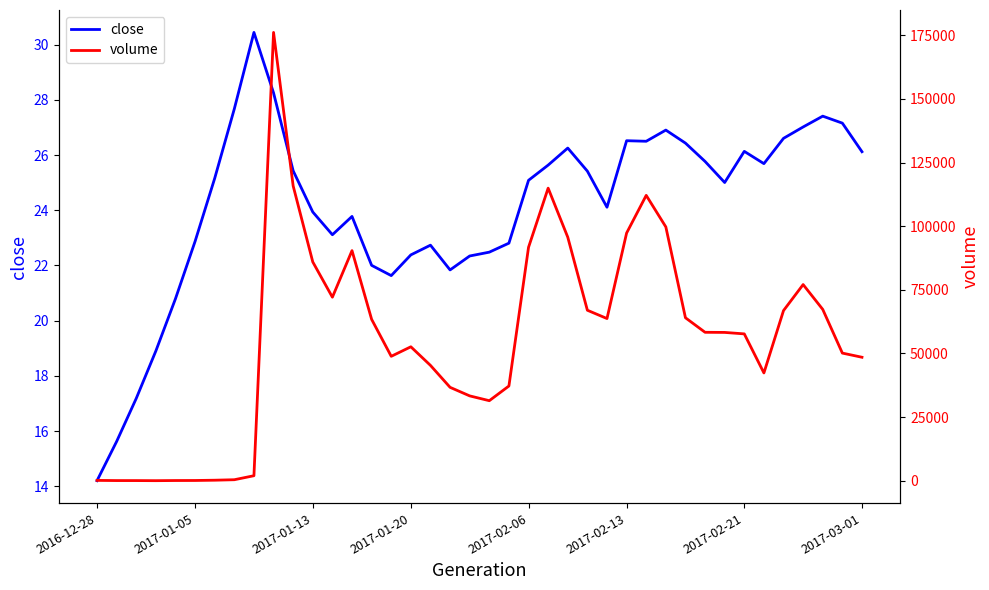

True or false: volume has more than 1 interior local peaks.

True